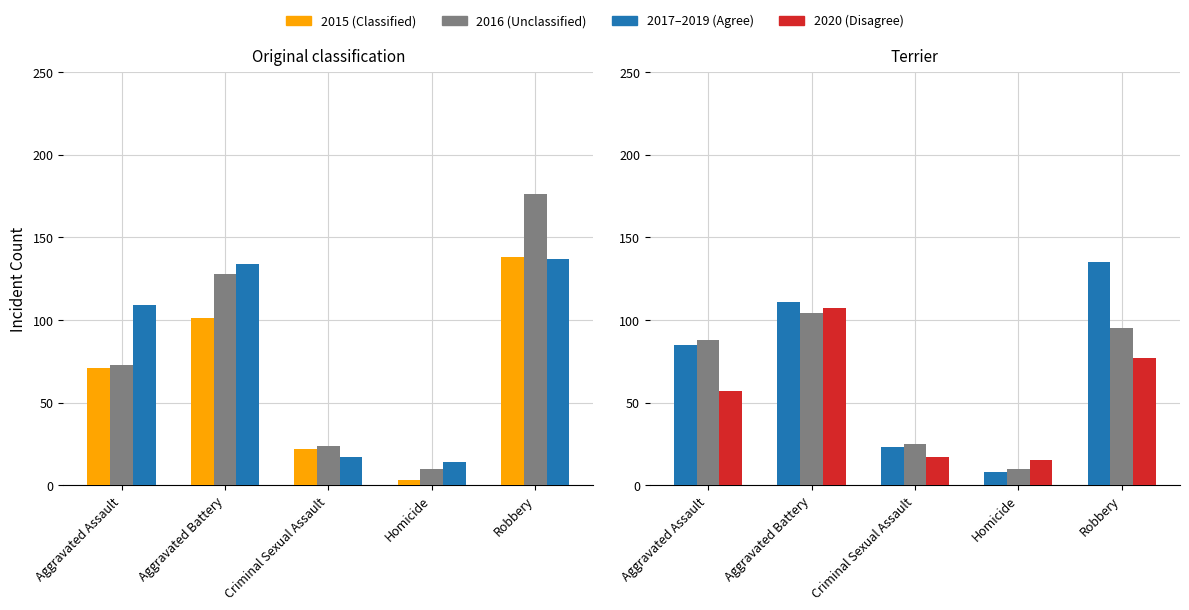

At which label is 2015 closest to 70?

Aggravated Assault